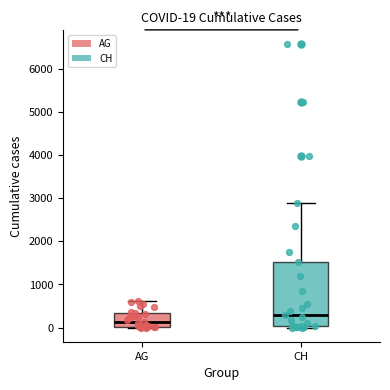

Which box is the tallest, from its lower edge to its upper edge?

CH